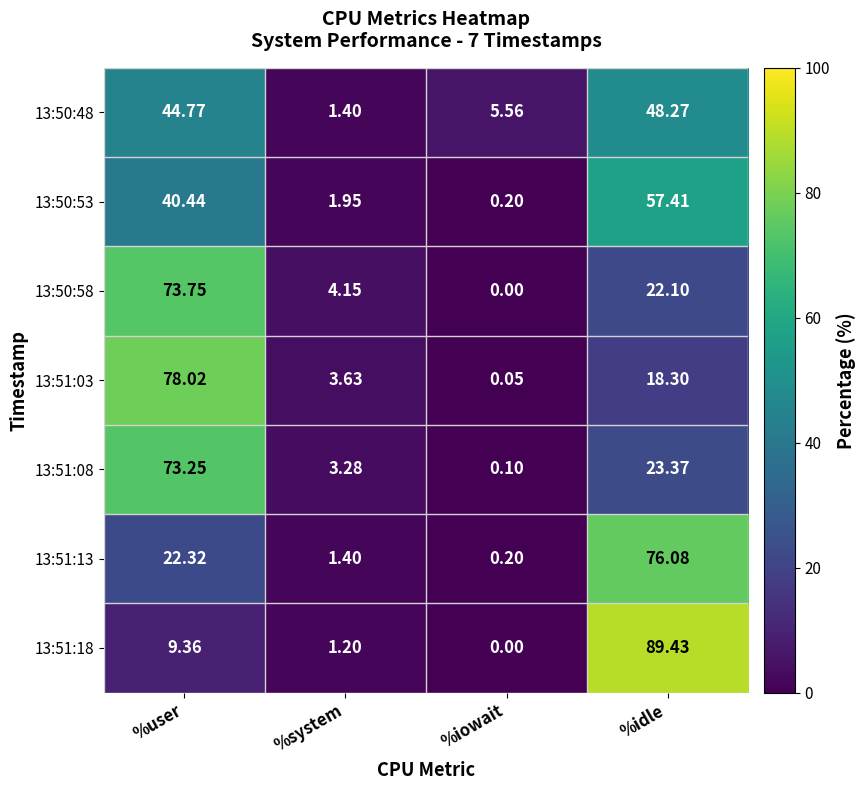

Which category has the highest value across all series?

%idle